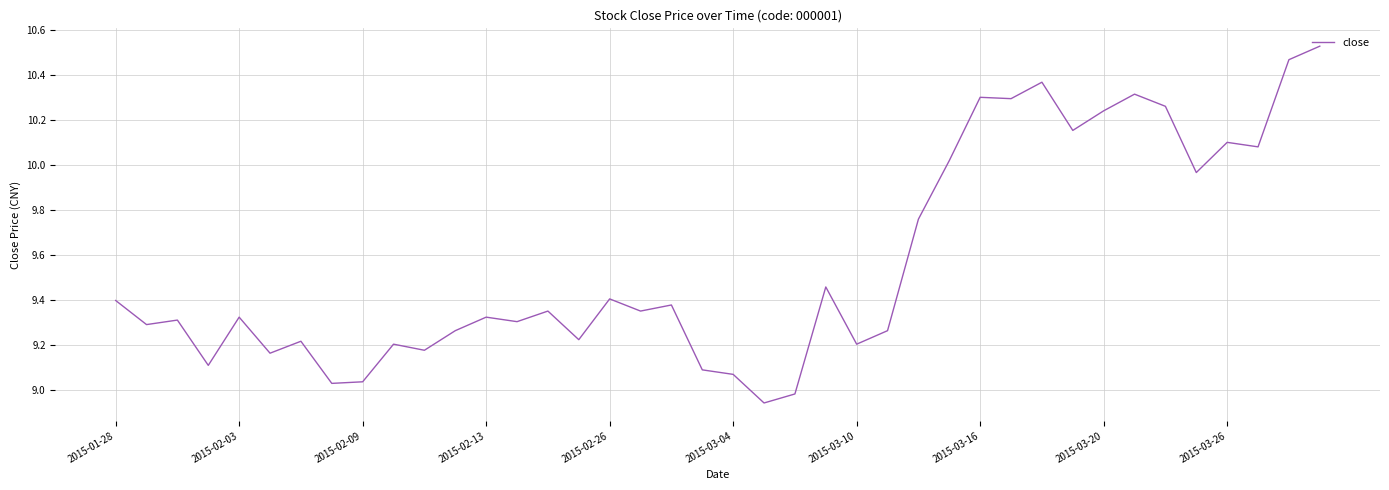

Which category has the lowest value across all series?

21